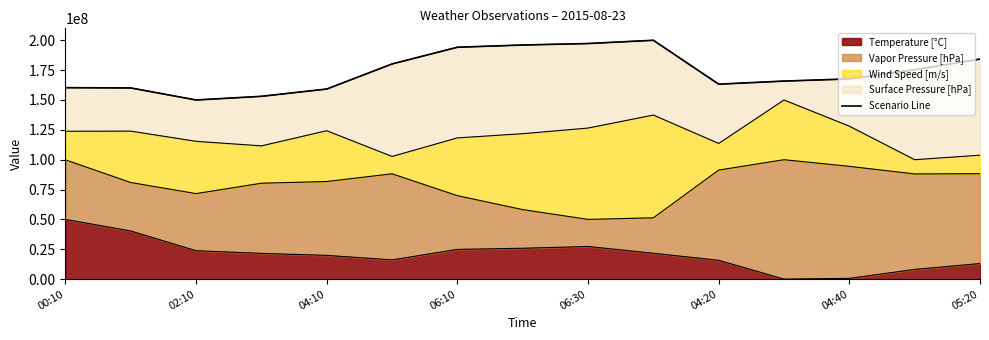

At which category does the data reach its first local peak?

9